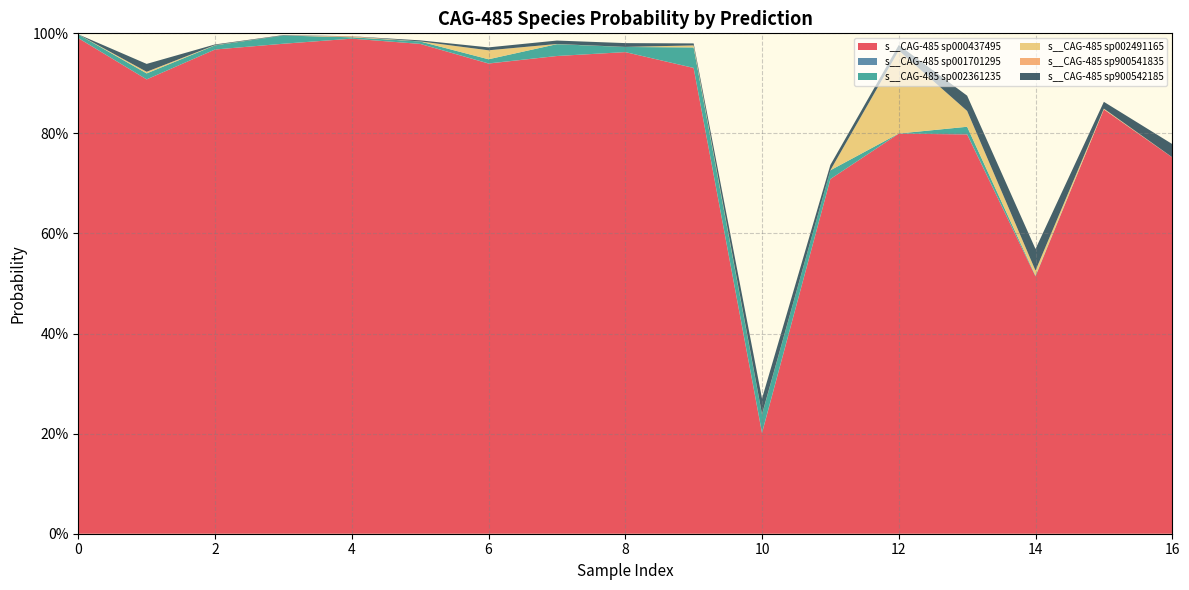

Reading left to right, extract all data points from this chart.

s__CAG-485 sp000437495: 1=1.0	1=0.9	1=1.0	1=1.0	1=1.0	1=1.0	1=0.9	1=1.0	1=1.0	1=0.9	8=0.2	1=0.7	1=0.8	1=0.8	1=0.5	1=0.8	1=0.8
s__CAG-485 sp001701295: 1=0.0	1=0.0	1=0.0	1=0.0	1=0.0	1=0.0	1=0.0	1=0.0	1=0.0	1=0.0	8=0.0	1=0.0	1=0.0	1=0.0	1=0.0	1=0.0	1=0.0
s__CAG-485 sp002361235: 1=0.0	1=0.0	1=0.0	1=0.0	1=0.0	1=0.0	1=0.0	1=0.0	1=0.0	1=0.0	8=0.0	1=0.0	1=0.0	1=0.0	1=0.0	1=0.0	1=0.0
s__CAG-485 sp002491165: 1=0.0	1=0.0	1=0.0	1=0.0	1=0.0	1=0.0	1=0.0	1=0.0	1=0.0	1=0.0	8=0.0	1=0.0	1=0.2	1=0.0	1=0.0	1=0.0	1=0.0
s__CAG-485 sp900541835: 1=0.0	1=0.0	1=0.0	1=0.0	1=0.0	1=0.0	1=0.0	1=0.0	1=0.0	1=0.0	8=0.0	1=0.0	1=0.0	1=0.0	1=0.0	1=0.0	1=0.0
s__CAG-485 sp900542185: 1=0.0	1=0.0	1=0.0	1=0.0	1=0.0	1=0.0	1=0.0	1=0.0	1=0.0	1=0.0	8=0.0	1=0.0	1=0.0	1=0.0	1=0.0	1=0.0	1=0.0